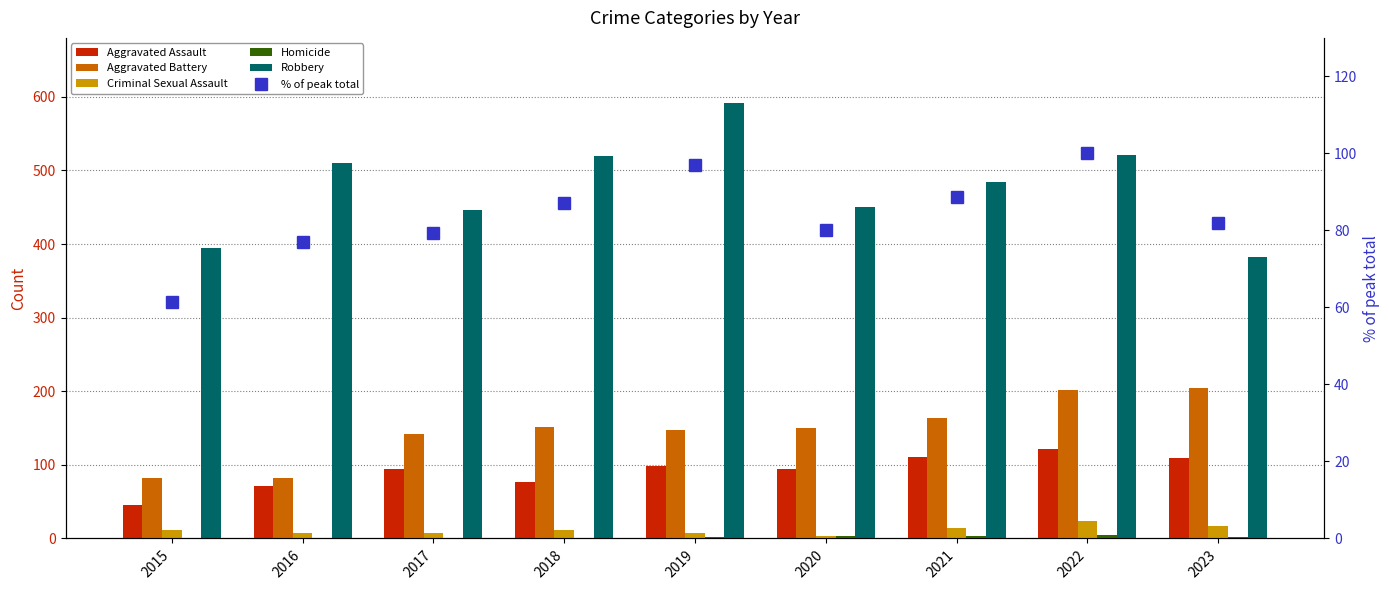

Rank the series at 2022 from highest to lowest value.

Robbery, Aggravated Battery, Aggravated Assault, % of peak total, Criminal Sexual Assault, Homicide